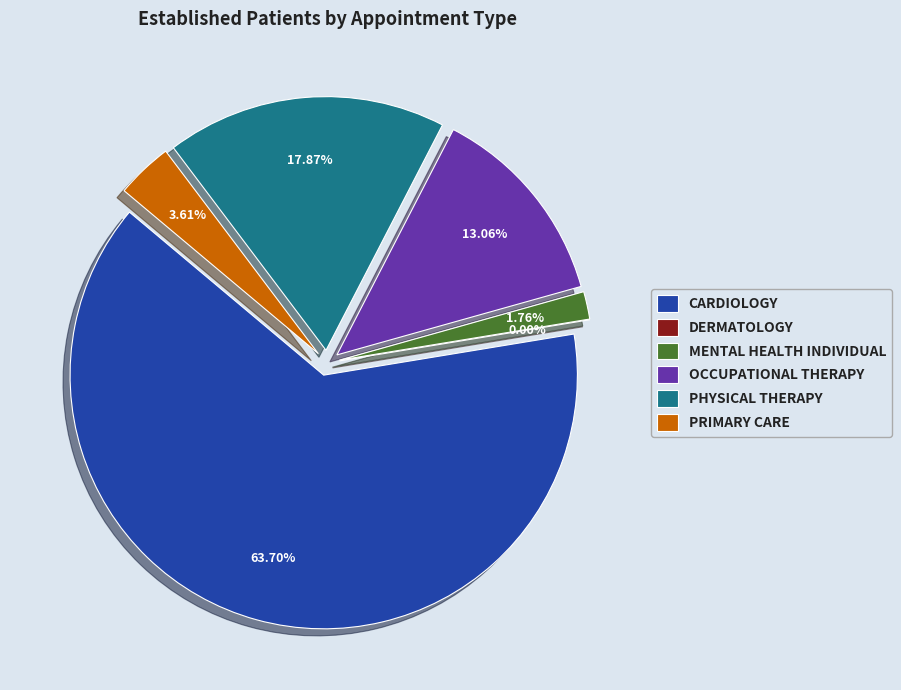

How many segments does this pie chart have?

6